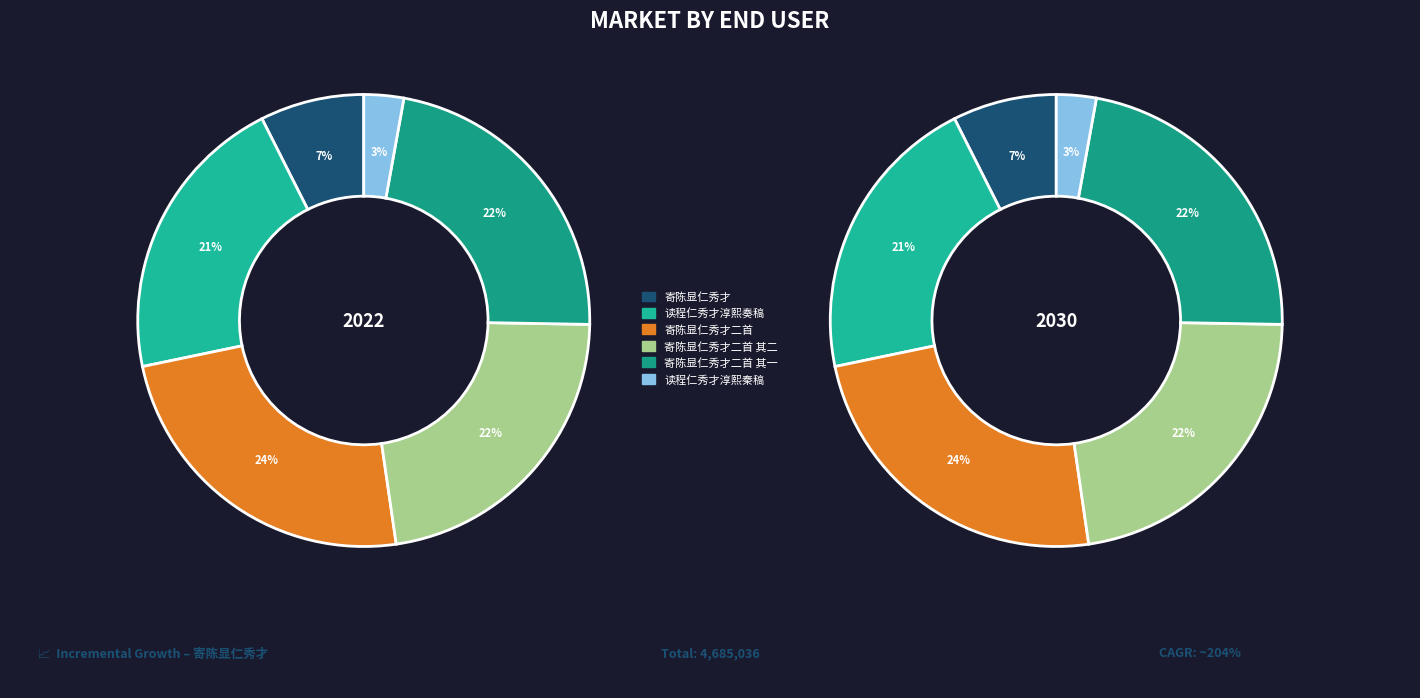

Is it true that 寄陈显仁秀才二首 is 24% of the pie?

True